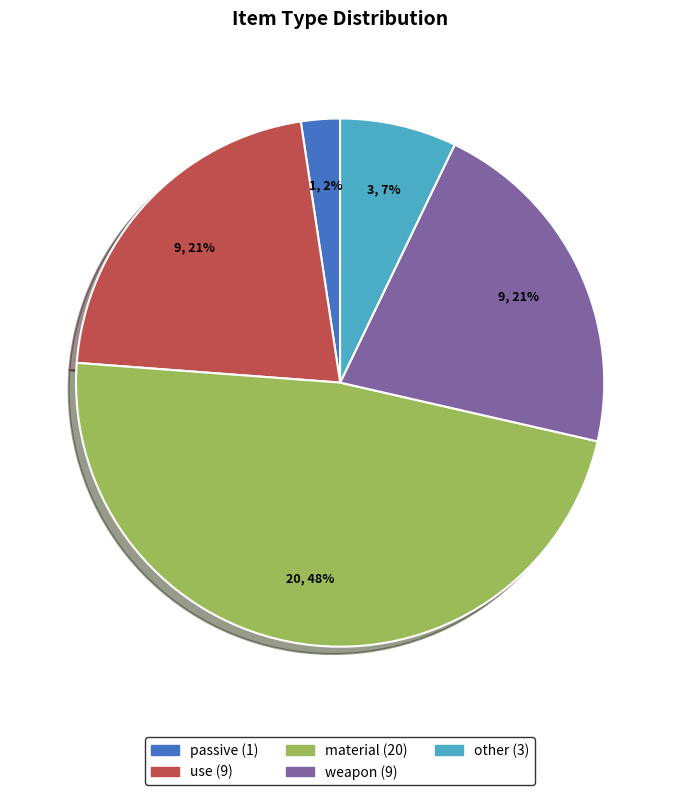

To the nearest percent, what portion does use represent?

21%